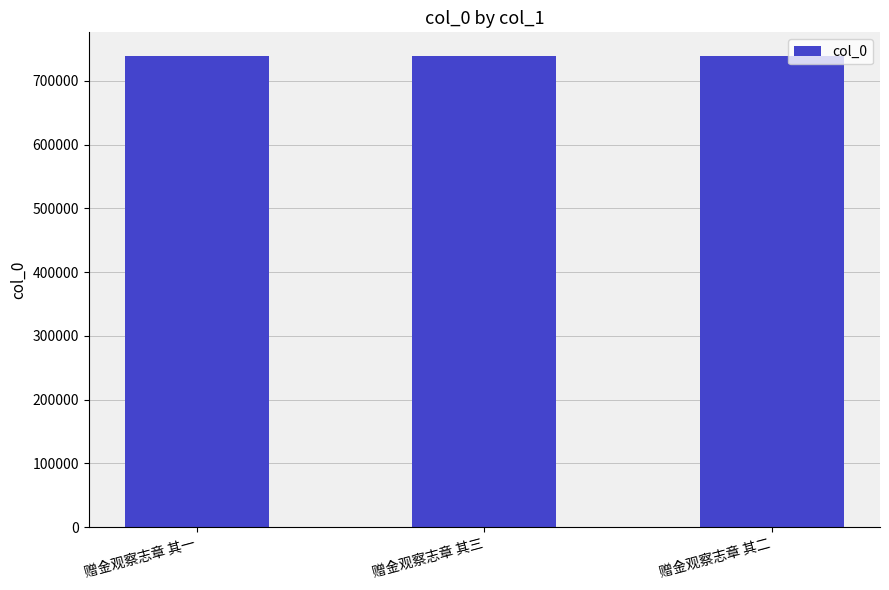

How many data points does each series have?

3